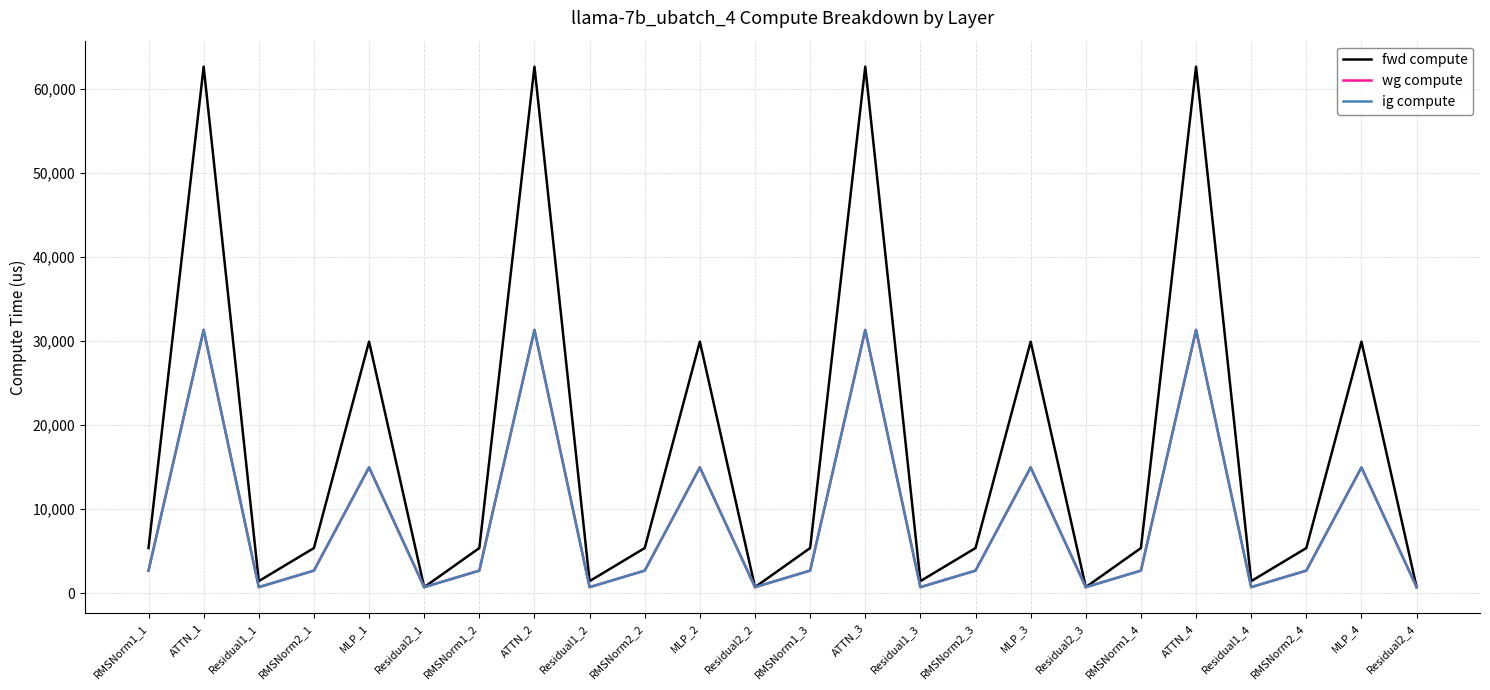

Reading right to left, transcribe all the data shown in this chart.

fwd compute: Residual2_4=716.6	MLP_4=29924.3	RMSNorm2_4=5369.0	Residual1_4=1433.3	ATTN_4=62627.2	RMSNorm1_4=5369.0	Residual2_3=716.6	MLP_3=29924.3	RMSNorm2_3=5369.0	Residual1_3=1433.3	ATTN_3=62627.2	RMSNorm1_3=5369.0	Residual2_2=716.6	MLP_2=29924.3	RMSNorm2_2=5369.0	Residual1_2=1433.3	ATTN_2=62627.2	RMSNorm1_2=5369.0	Residual2_1=716.6	MLP_1=29924.3	RMSNorm2_1=5369.0	Residual1_1=1433.3	ATTN_1=62627.2	RMSNorm1_1=5369.0
wg compute: Residual2_4=716.6	MLP_4=14962.1	RMSNorm2_4=2684.5	Residual1_4=716.6	ATTN_4=31313.6	RMSNorm1_4=2684.5	Residual2_3=716.6	MLP_3=14962.1	RMSNorm2_3=2684.5	Residual1_3=716.6	ATTN_3=31313.6	RMSNorm1_3=2684.5	Residual2_2=716.6	MLP_2=14962.1	RMSNorm2_2=2684.5	Residual1_2=716.6	ATTN_2=31313.6	RMSNorm1_2=2684.5	Residual2_1=716.6	MLP_1=14962.1	RMSNorm2_1=2684.5	Residual1_1=716.6	ATTN_1=31313.6	RMSNorm1_1=2684.5
ig compute: Residual2_4=716.6	MLP_4=14962.1	RMSNorm2_4=2684.5	Residual1_4=716.6	ATTN_4=31313.6	RMSNorm1_4=2684.5	Residual2_3=716.6	MLP_3=14962.1	RMSNorm2_3=2684.5	Residual1_3=716.6	ATTN_3=31313.6	RMSNorm1_3=2684.5	Residual2_2=716.6	MLP_2=14962.1	RMSNorm2_2=2684.5	Residual1_2=716.6	ATTN_2=31313.6	RMSNorm1_2=2684.5	Residual2_1=716.6	MLP_1=14962.1	RMSNorm2_1=2684.5	Residual1_1=716.6	ATTN_1=31313.6	RMSNorm1_1=2684.5